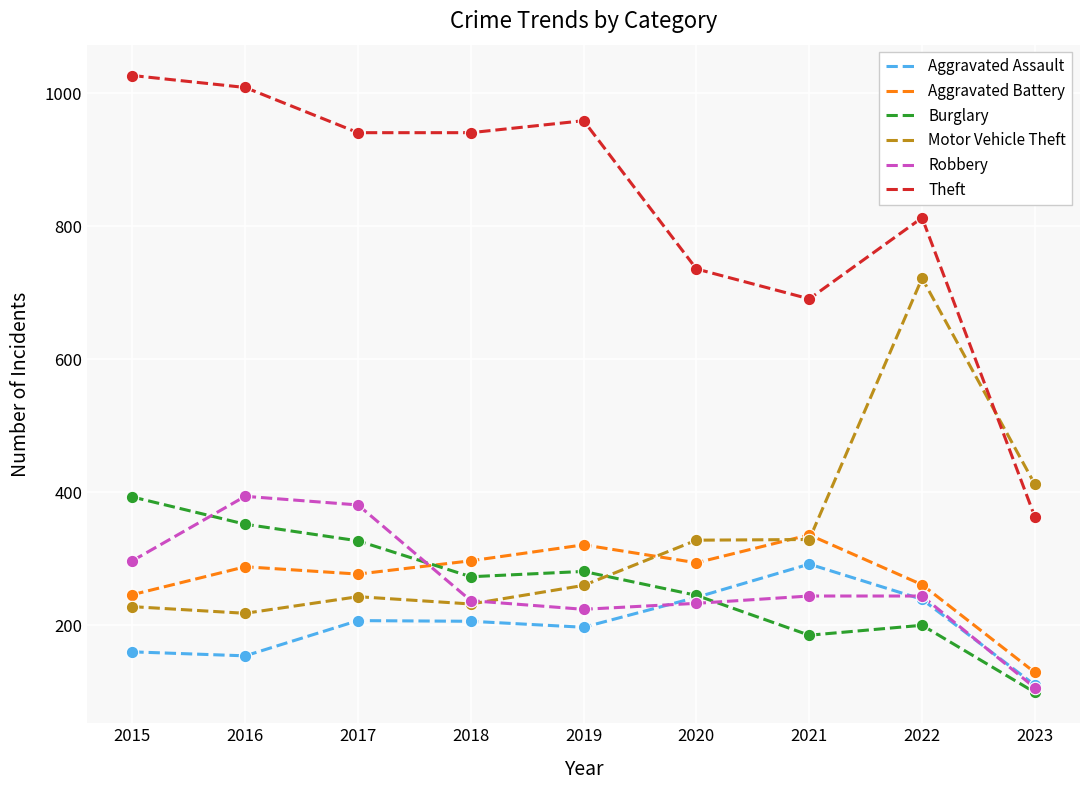

Between 2017 and 2020, which series saw the biggest shift?

Theft